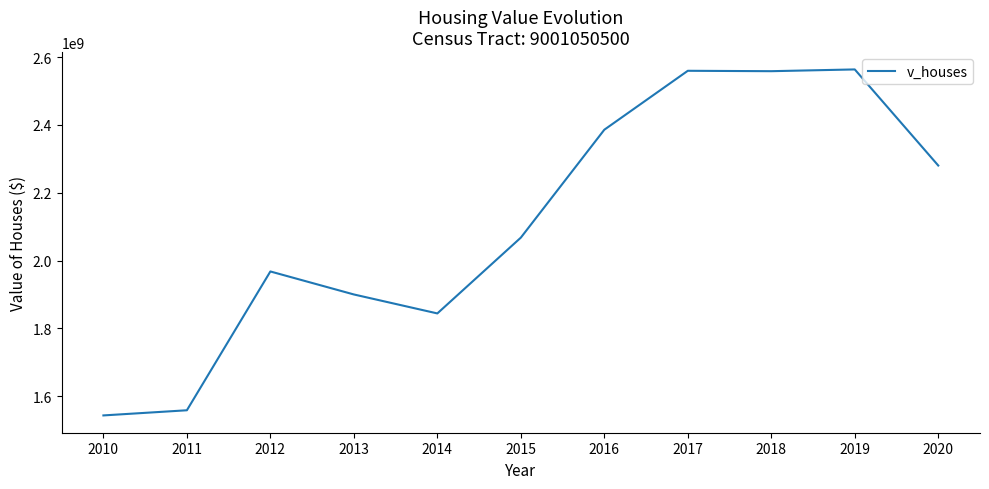

Read the value at 2019, to the nearest 100.

2563815900